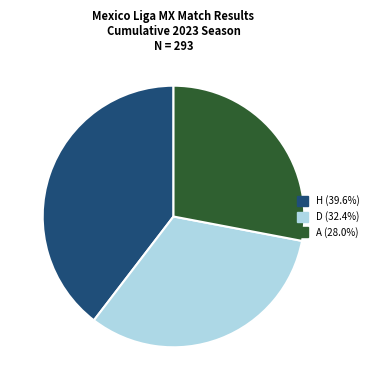

How many slices are in this pie chart?

3